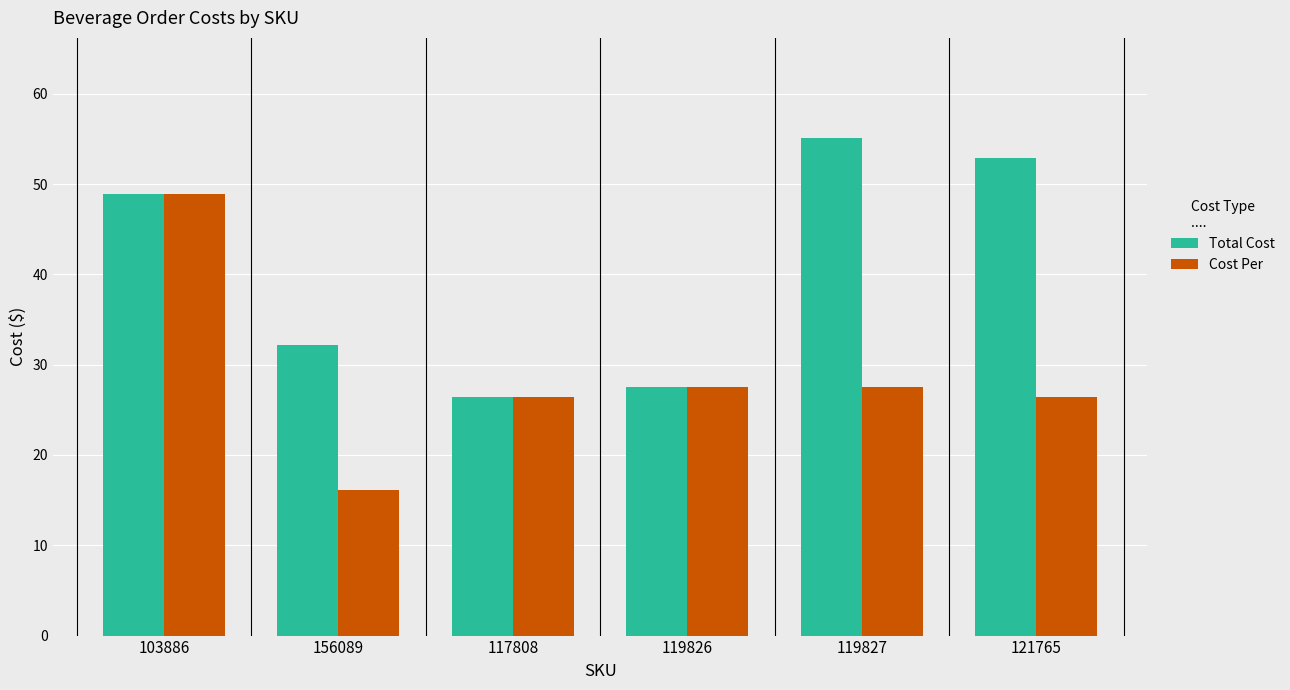

Which series changed the most between 119827 and 121765?

Total Cost